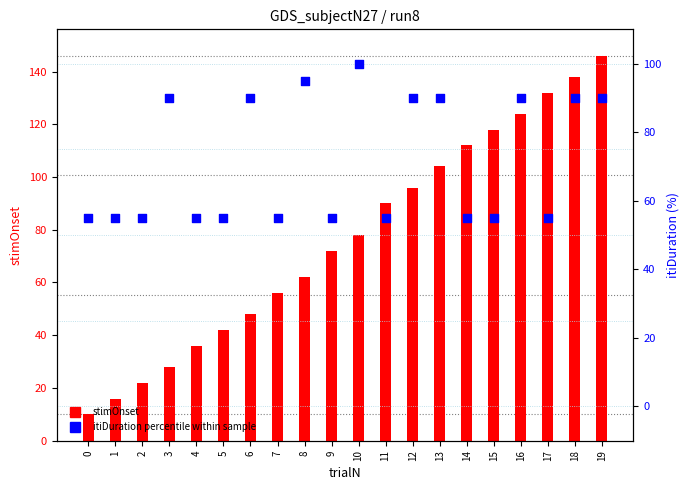

At how many categories does at least one series exceed 106?

6